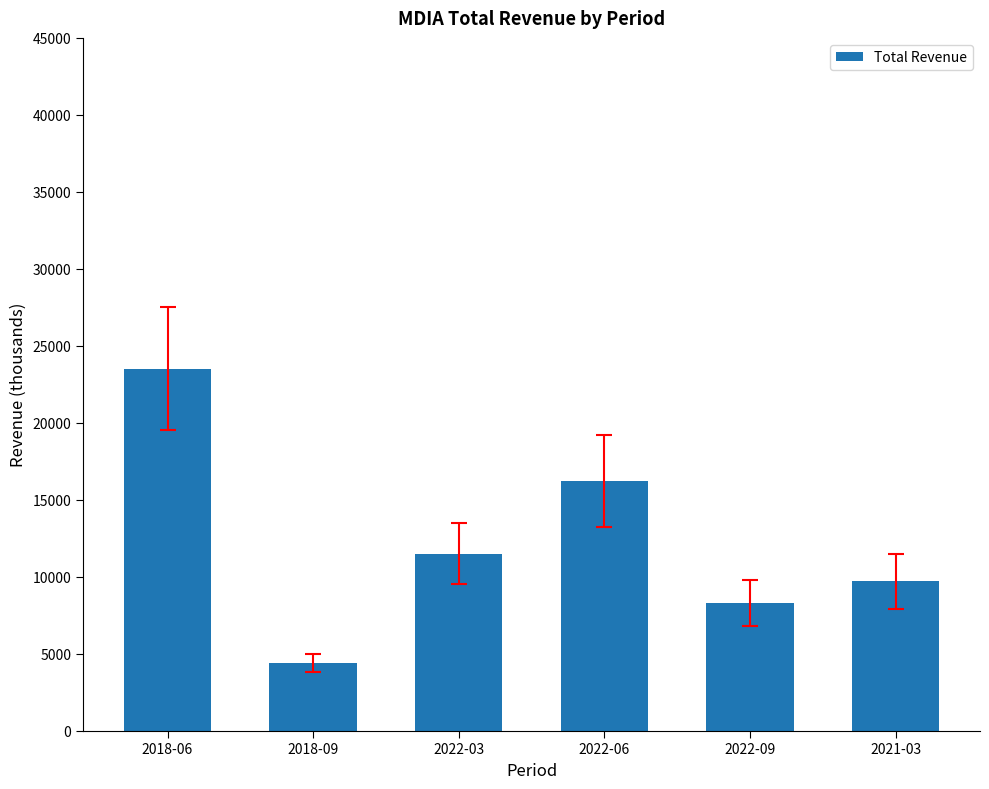

What is the label of the 1st bar from the left?

2018-06